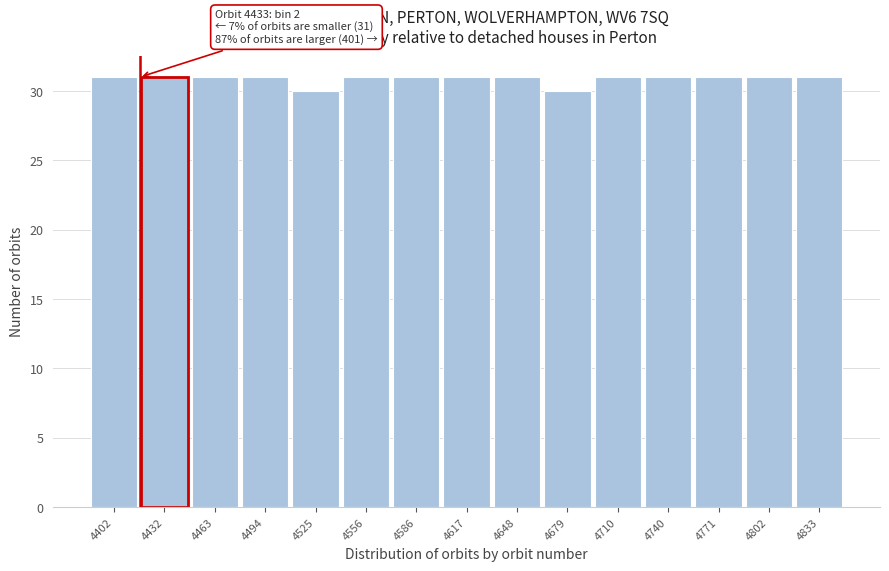

Reading right to left, transcribe all the data shown in this chart.

31	31	31	31	31	30	31	31	31	31	30	31	31	31	31